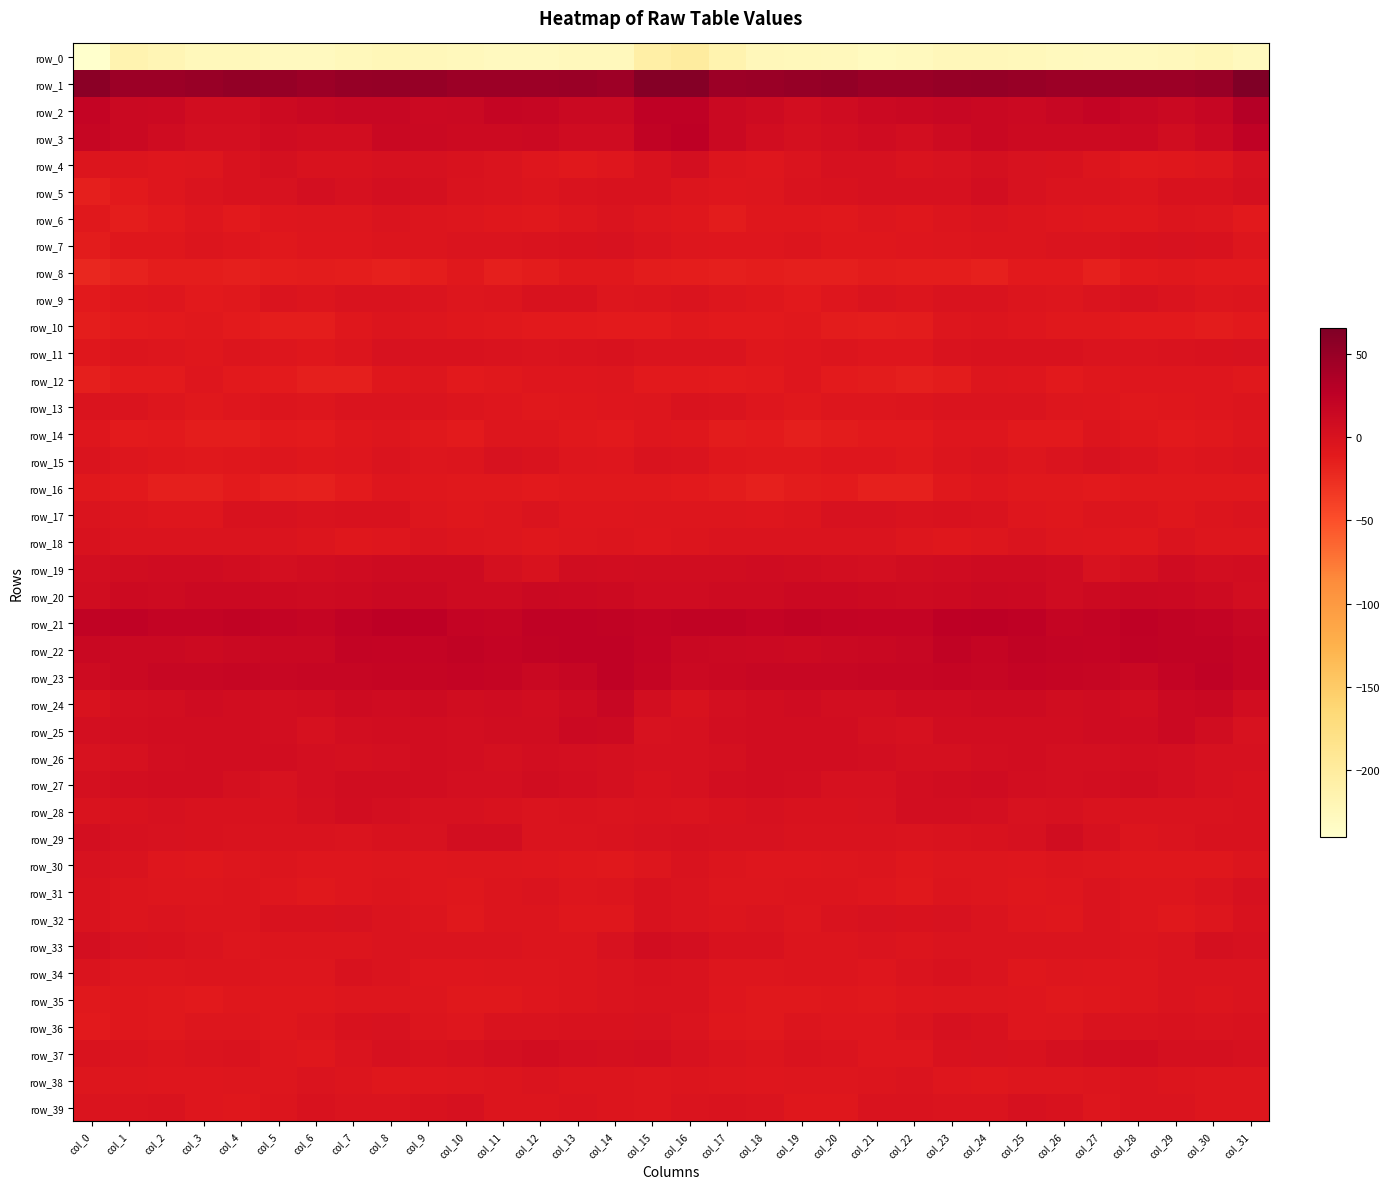

Is the value of row_4 at col_1 greater than the value of row_14 at col_16?

Yes